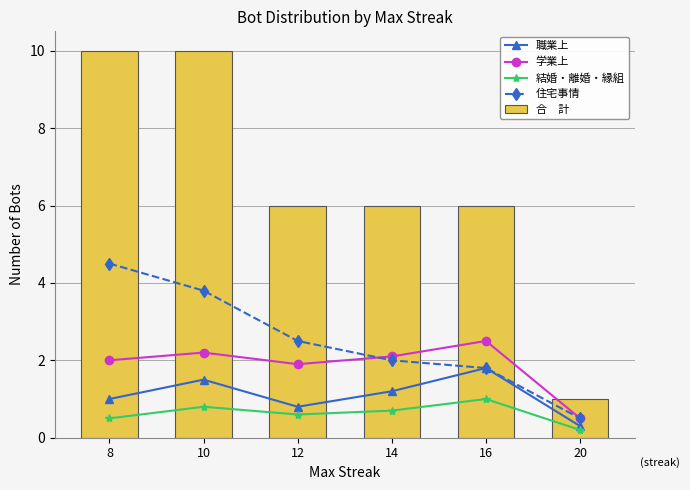

What is the maximum value shown in the chart?

10.0